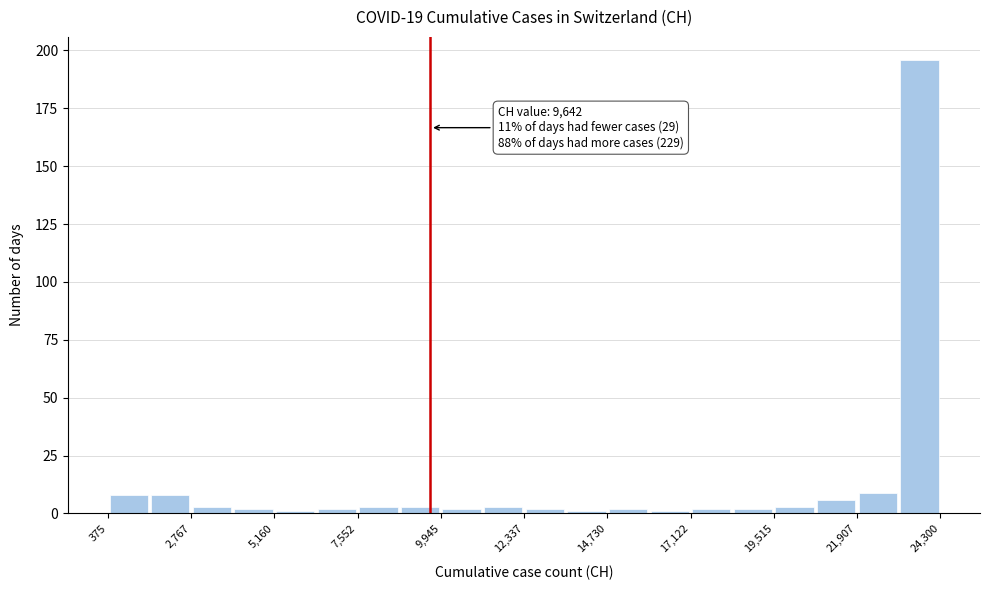

Around what value on the x-axis is the tallest bar? Give the approximate position of its centre, as read against the axis.

23500